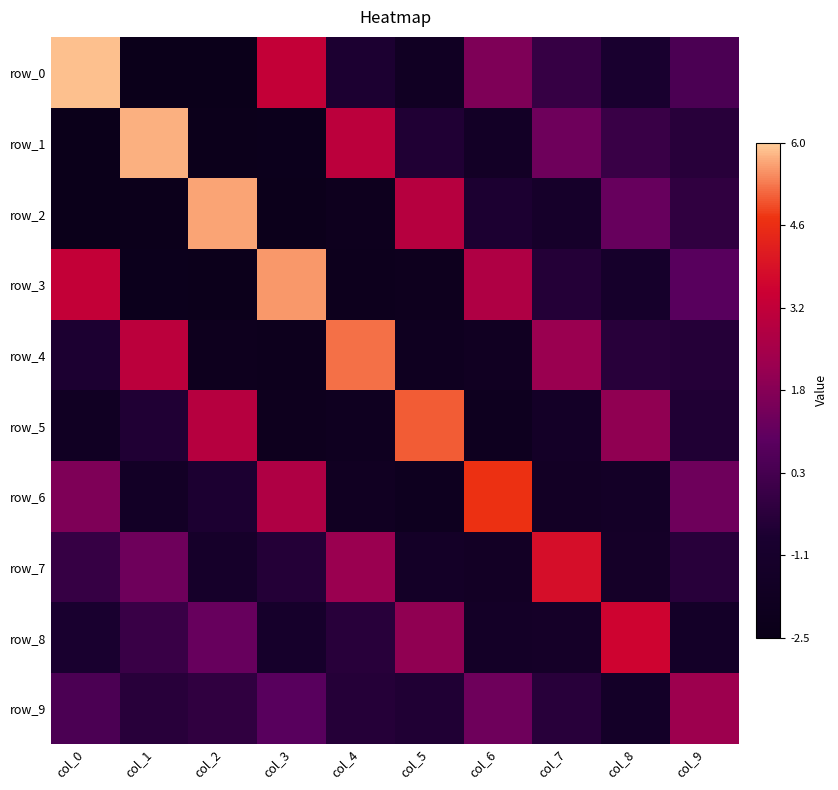

List the series in order of their peak value, lowest first.

row_9, row_8, row_7, row_6, row_5, row_4, row_3, row_2, row_1, row_0